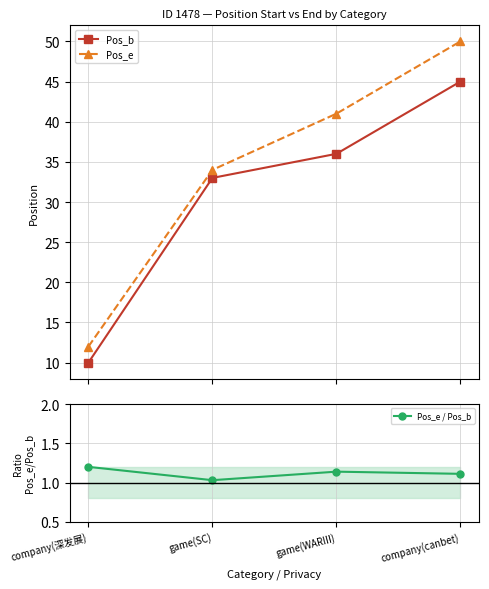

What is the total value across all series at game(WARIII)?

78.1